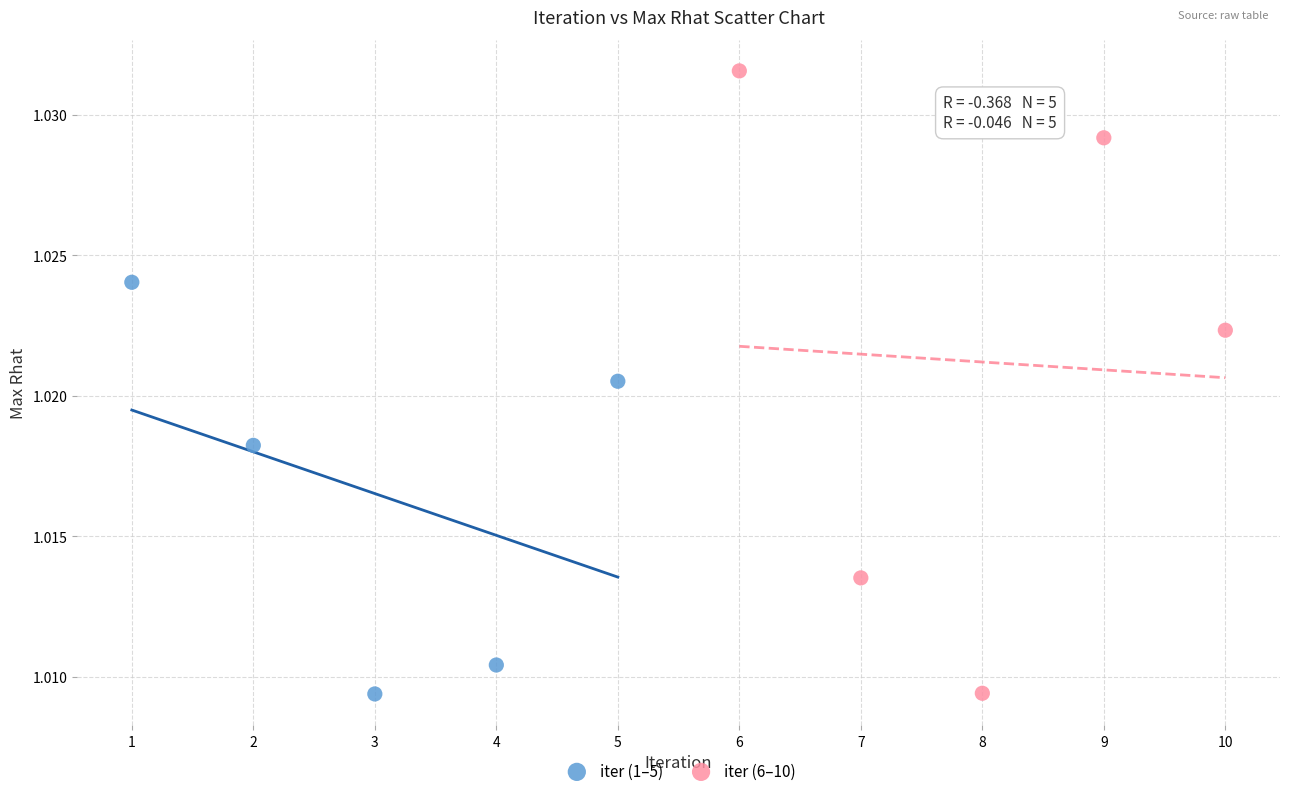

Which series has the widest spread of Y values?

iter (6–10)